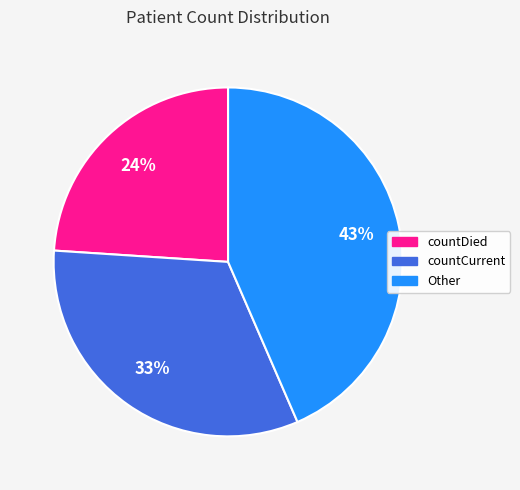

Is there any slice that represents more than half of the pie?

No